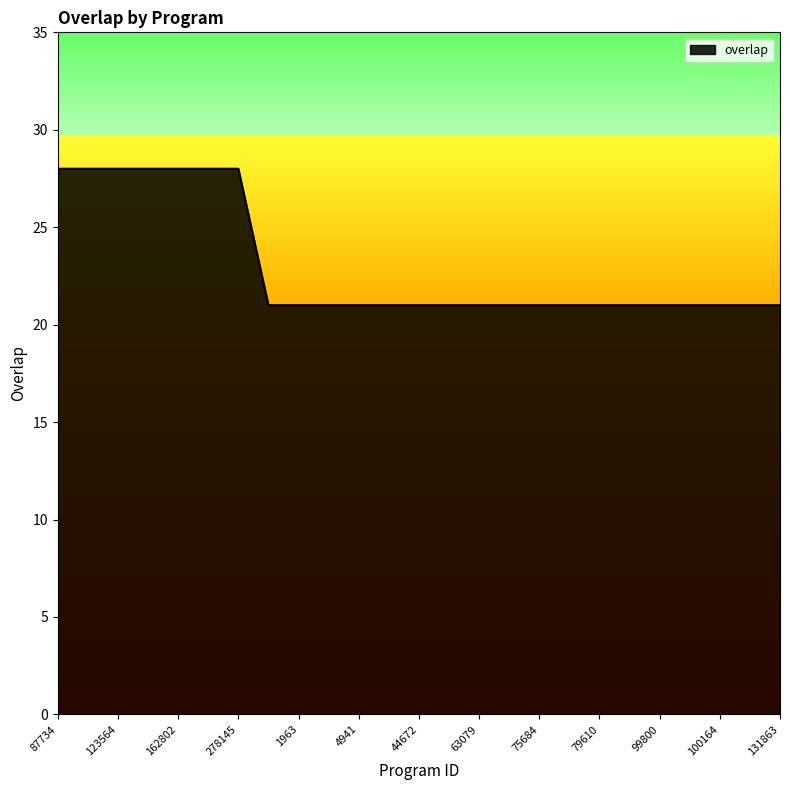

What is the difference between the maximum and minimum values?

7